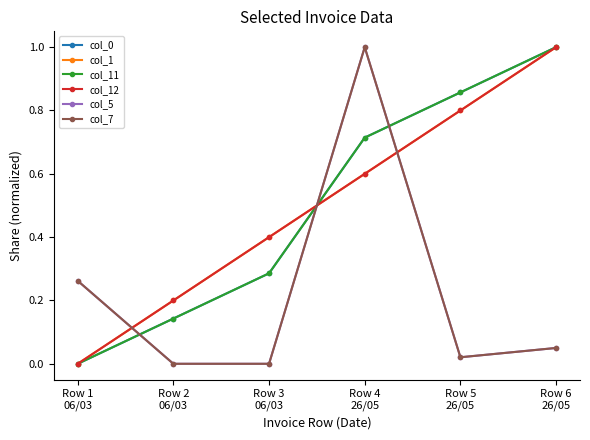

True or false: col_5 and col_1 intersect in this chart.

True